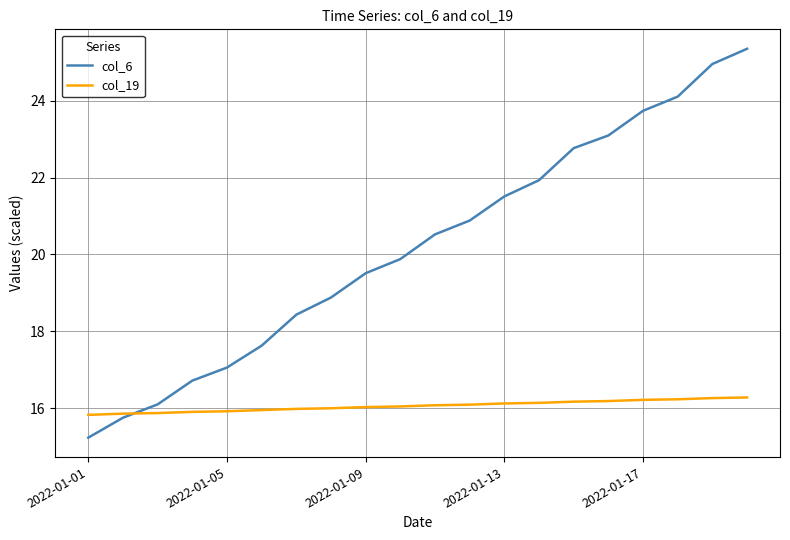

True or false: col_19 and col_6 cross at least once.

True